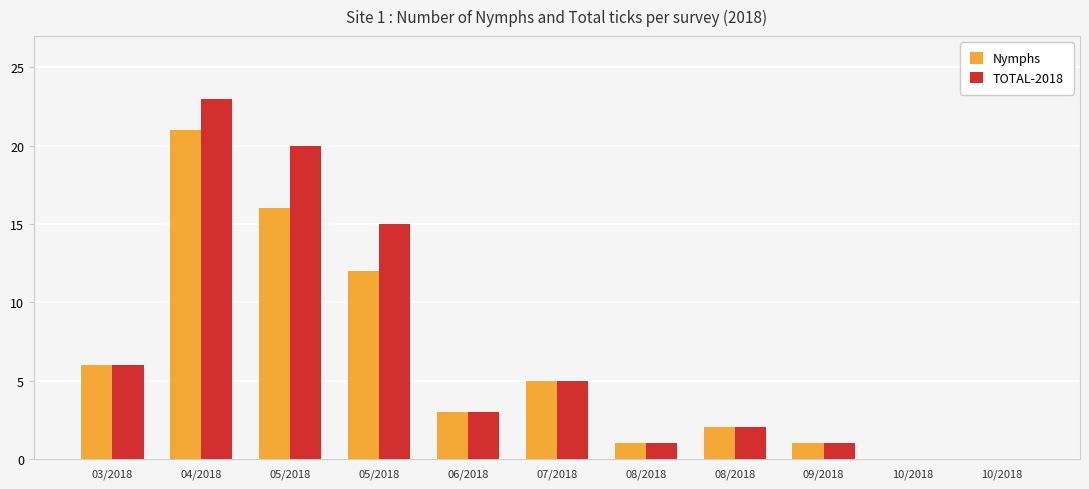

How many groups of bars are there?

11